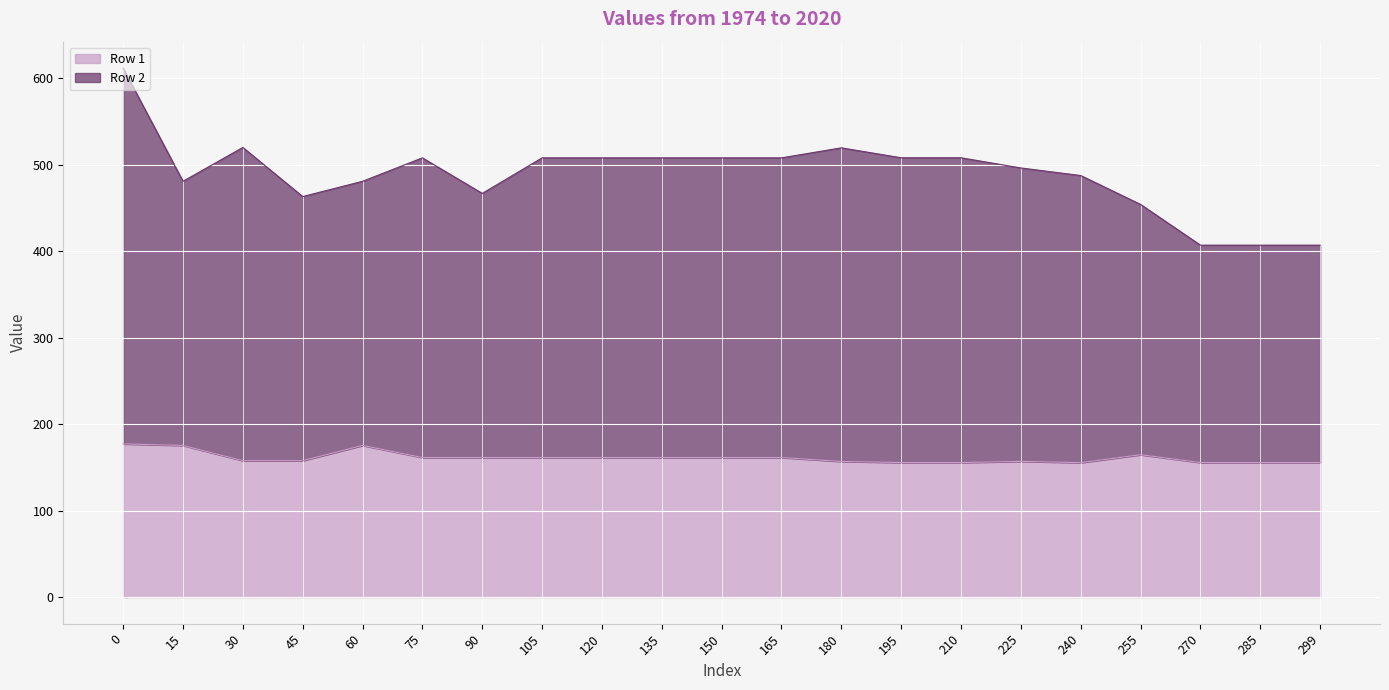

How many distinct data groups are displayed?

2